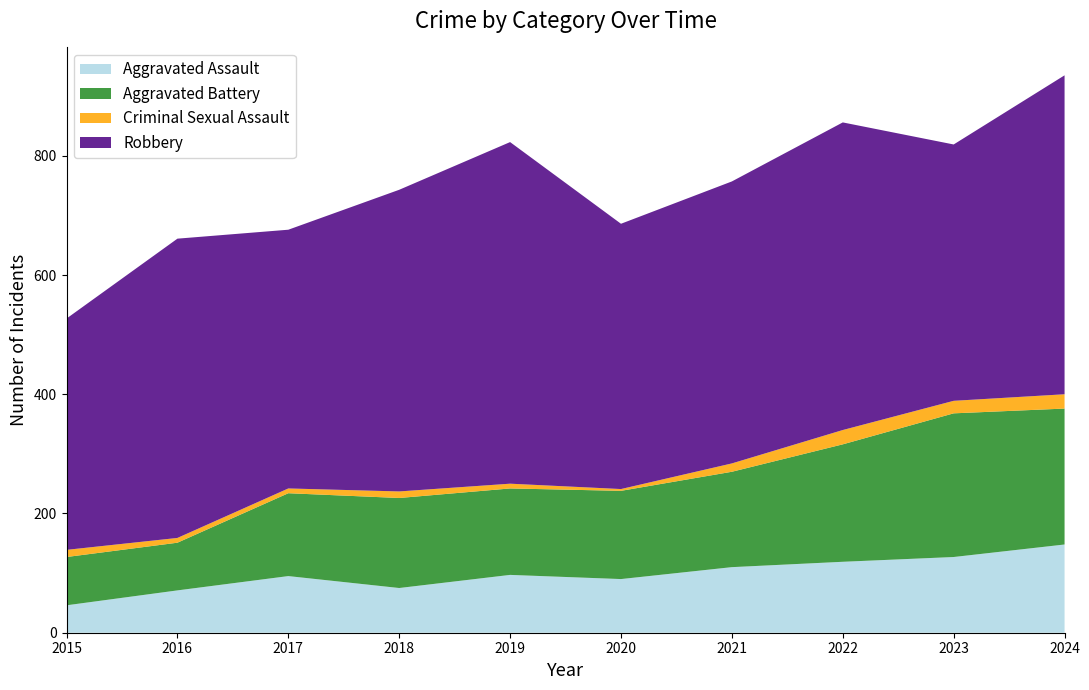

Reading right to left, what are all the values shown in this chart?

Aggravated Assault: 2024=148	2023=127	2022=119	2021=110	2020=90	2019=97	2018=75	2017=95	2016=71	2015=46
Aggravated Battery: 2024=228	2023=241	2022=197	2021=160	2020=148	2019=145	2018=151	2017=139	2016=80	2015=81
Criminal Sexual Assault: 2024=24	2023=21	2022=24	2021=14	2020=3	2019=8	2018=11	2017=8	2016=8	2015=12
Robbery: 2024=535	2023=430	2022=516	2021=473	2020=445	2019=573	2018=506	2017=434	2016=502	2015=388